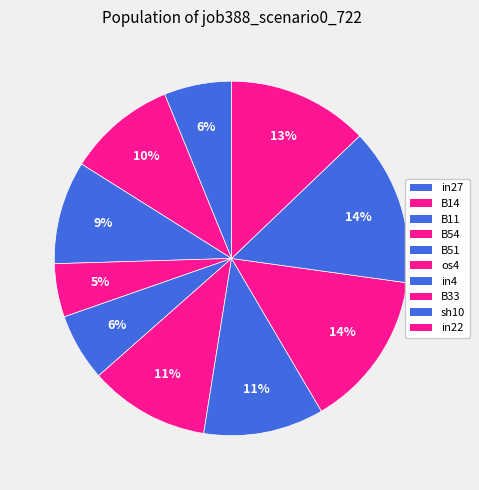

True or false: sh10 accounts for 14% of the total.

True